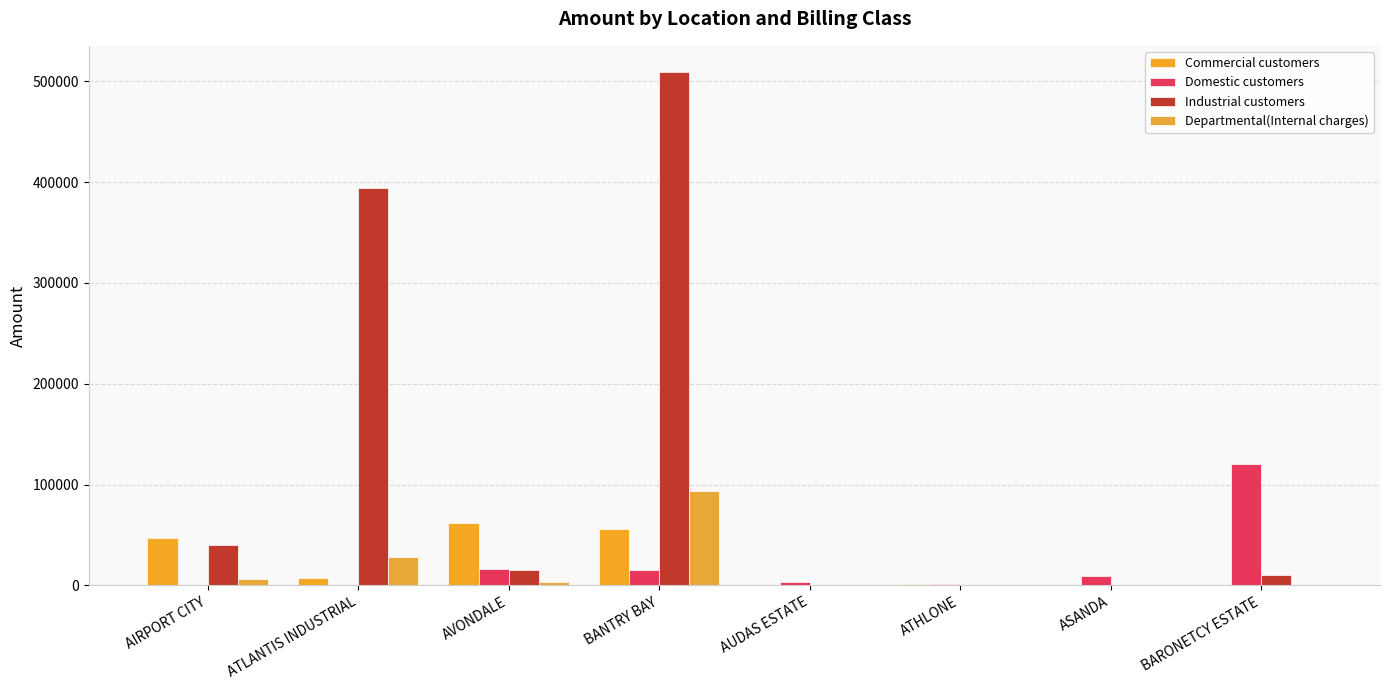

What is the average value of the Commercial customers series?

21719.0